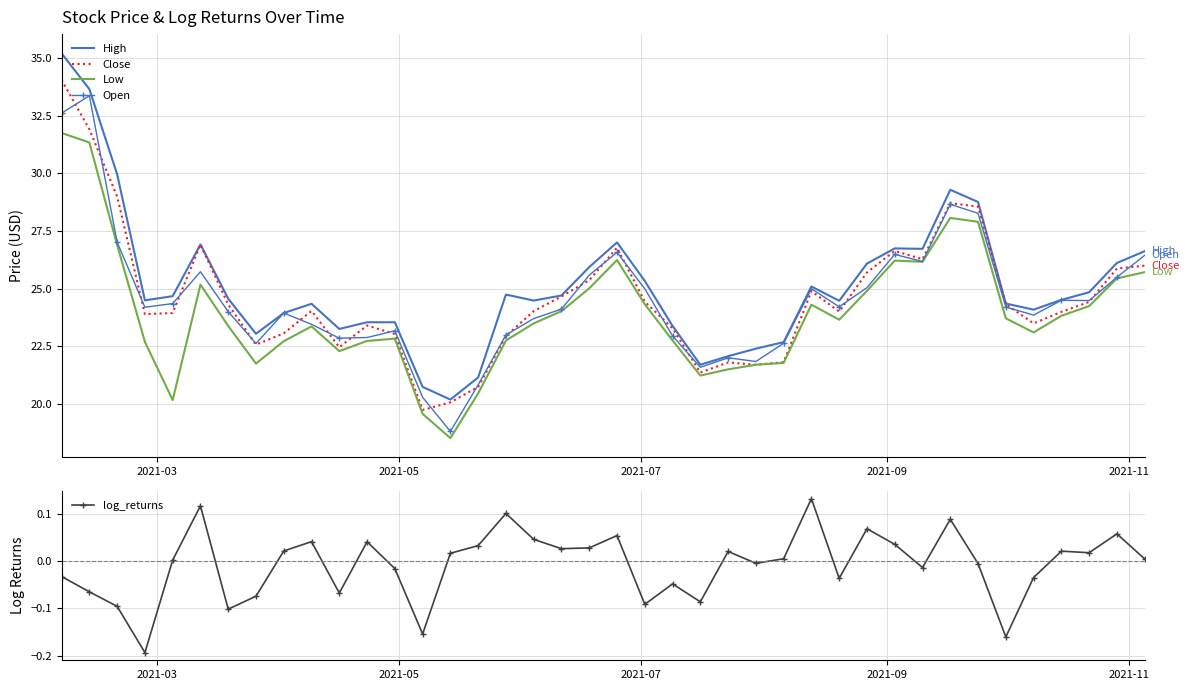

True or false: Close and log_returns cross at least once.

False